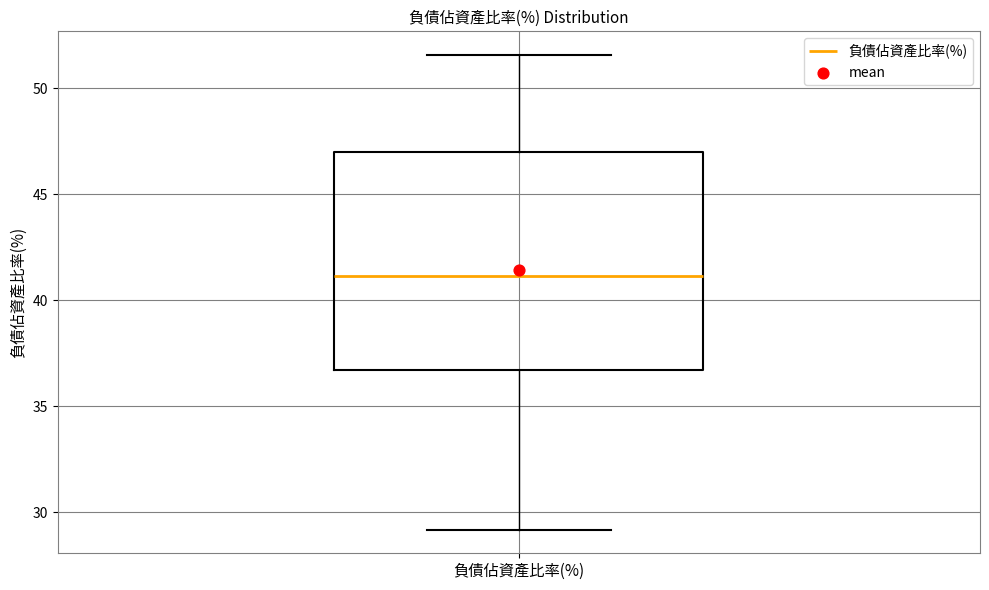

Read this box plot against the y-axis: the position of the median line, the range covered by the box, and the ends of both whiskers. The values are not printed on the chart, so give them approximately, as read against the axis.

median 41.0, box 36.5 to 47.0, whiskers 29.0 to 51.5